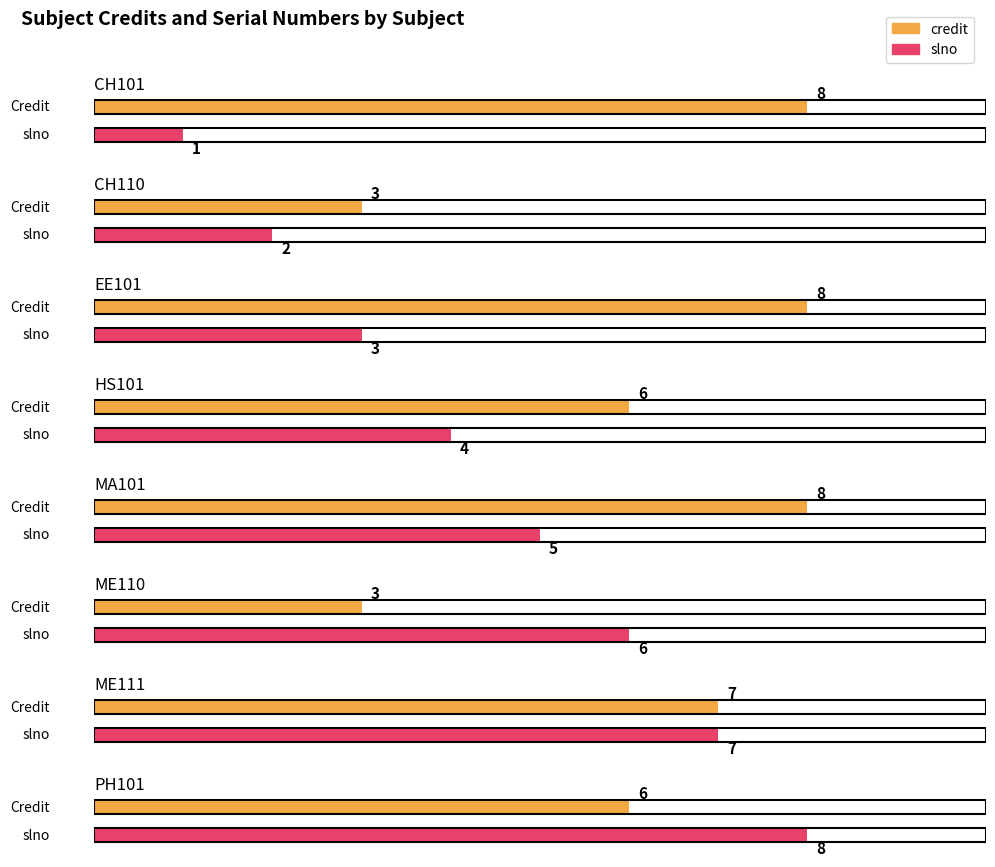

List the labels in order of slno value, largest first.

PH101, ME111, ME110, MA101, HS101, EE101, CH110, CH101